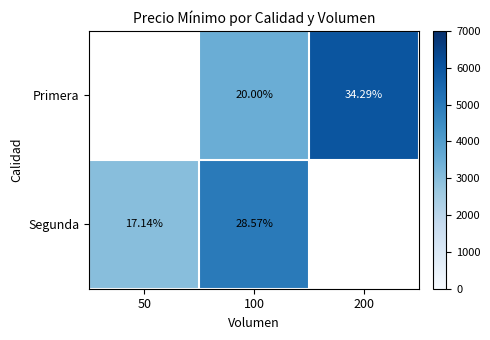

Read the Primera value at 200, to the nearest 50.

6000